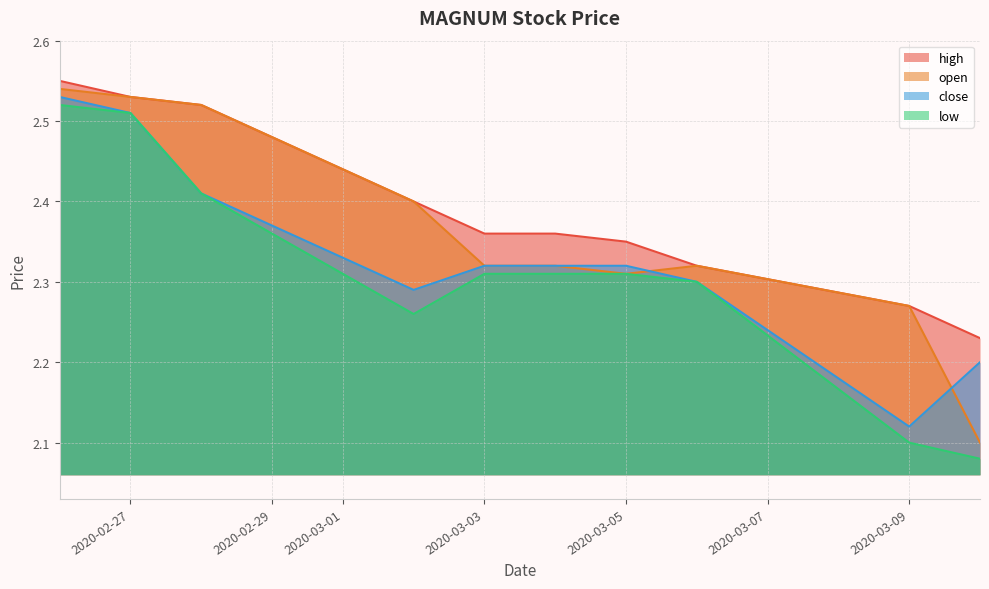

Where is high nearest to the value 2?

2020-03-10